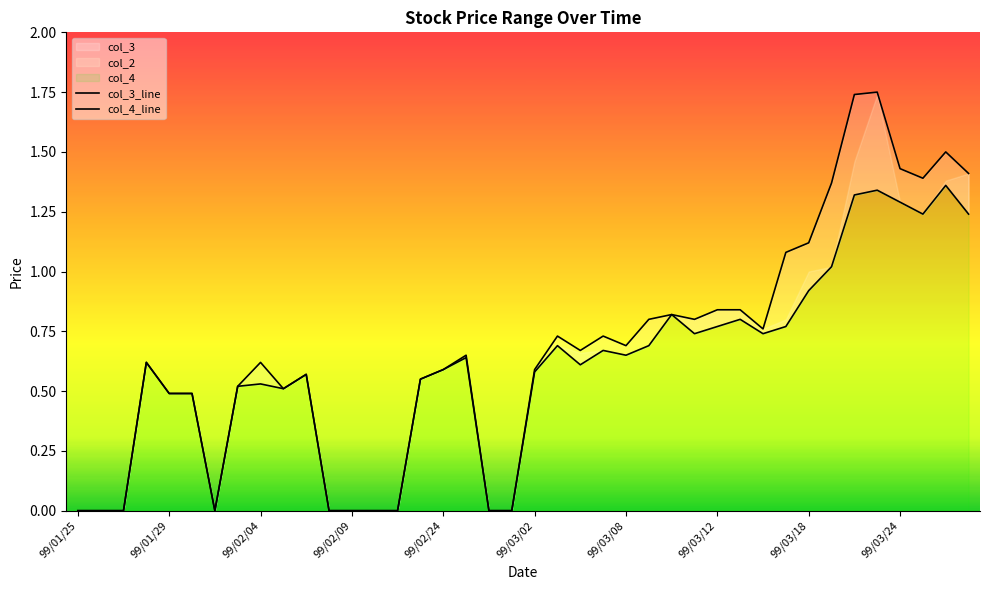

At which category does the chart reach its minimum across all series?

99/01/25